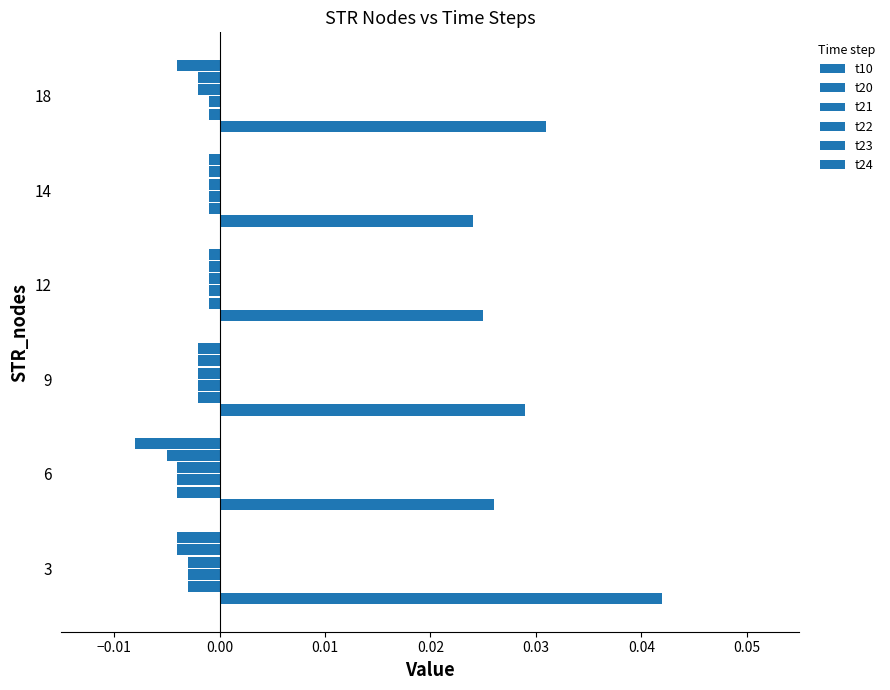

How many series are shown in this chart?

6